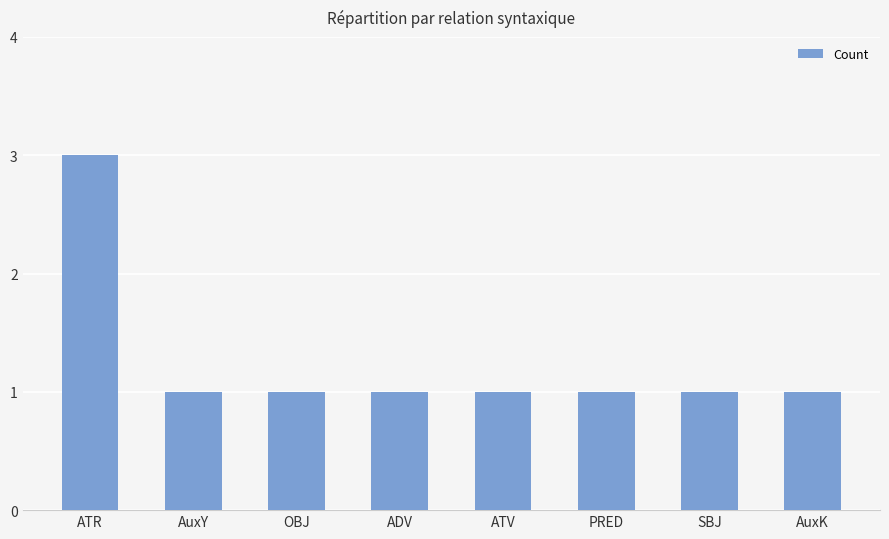

What is the average value?

1